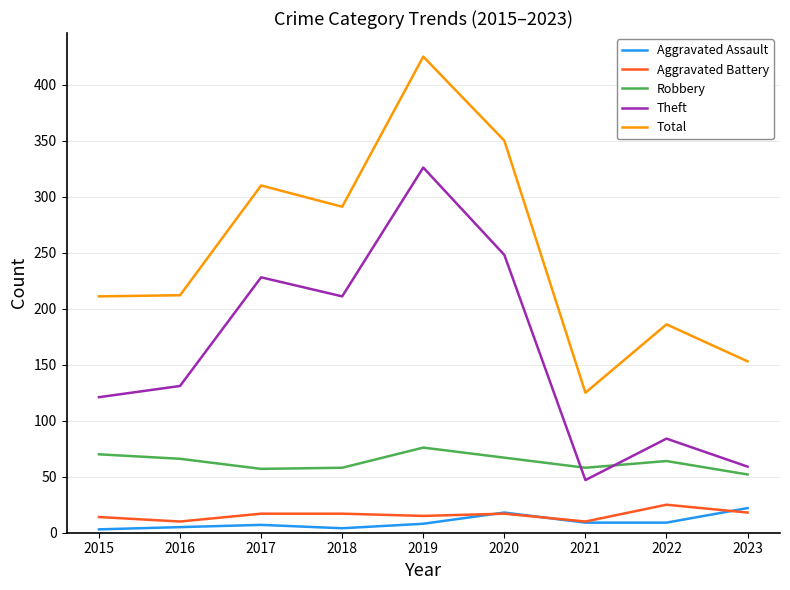

What is the spread (max minus min) of values at 2020?

333